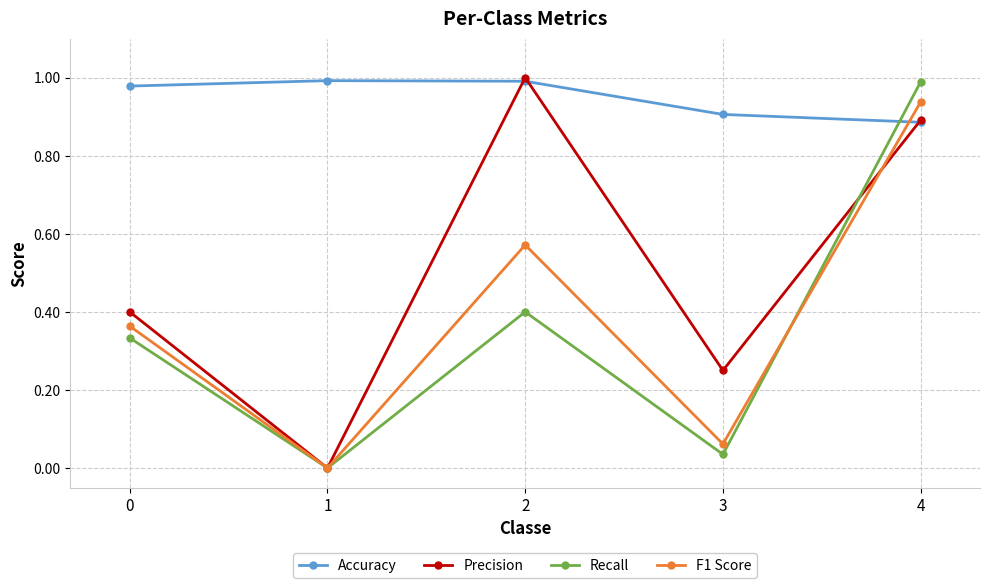

Does the chart have visible grid lines?

Yes